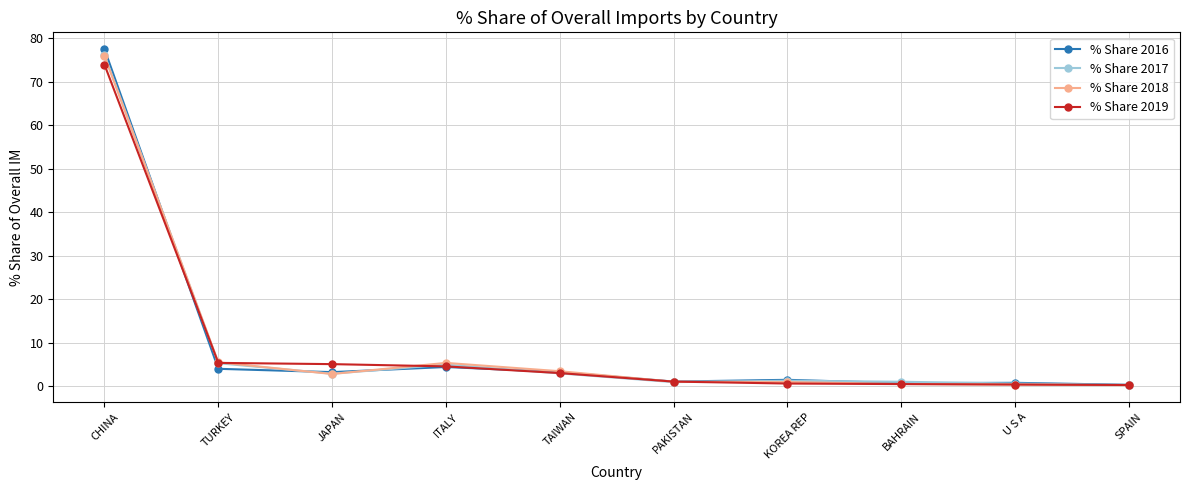

Which category has the highest value across all series?

CHINA